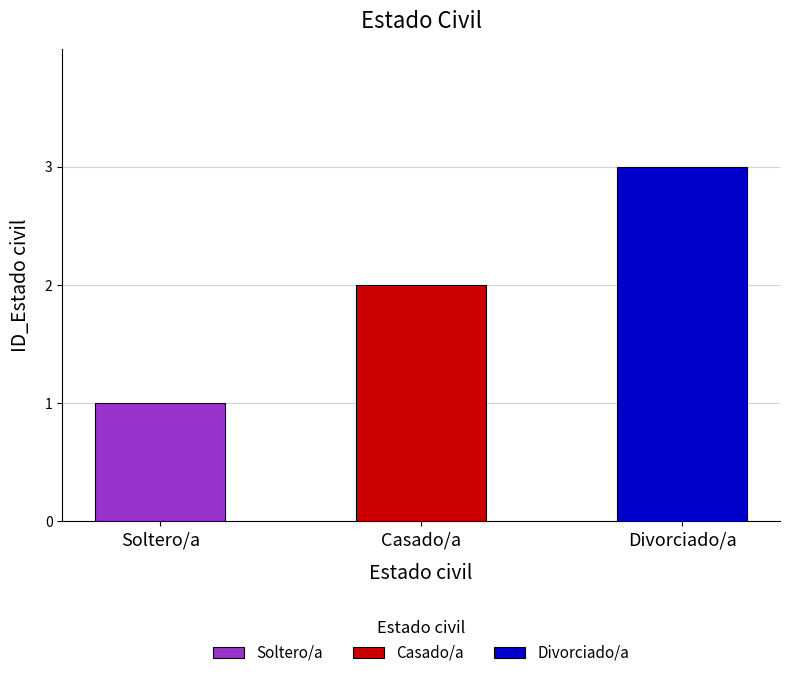

The value at Divorciado/a is 3. True or false?

True